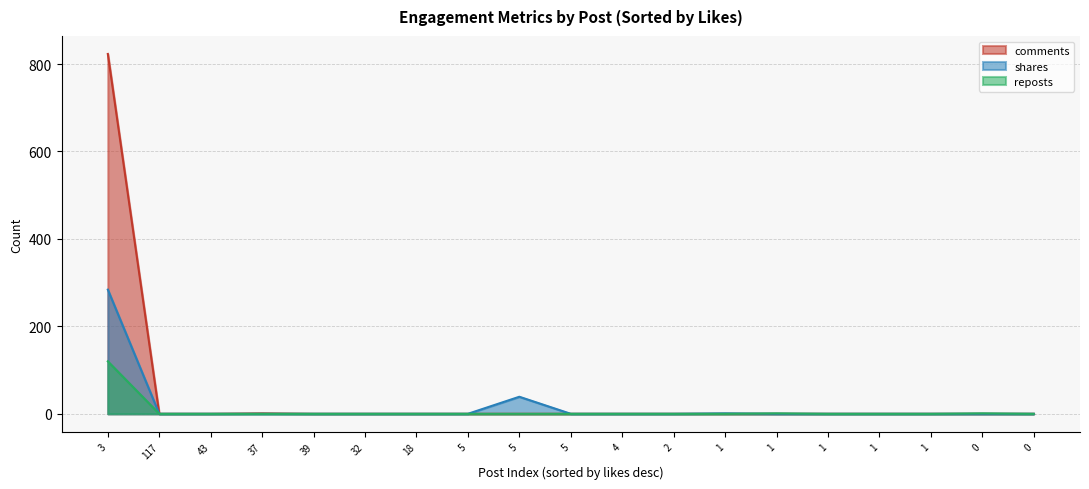

At which category does the chart reach its peak across all series?

3